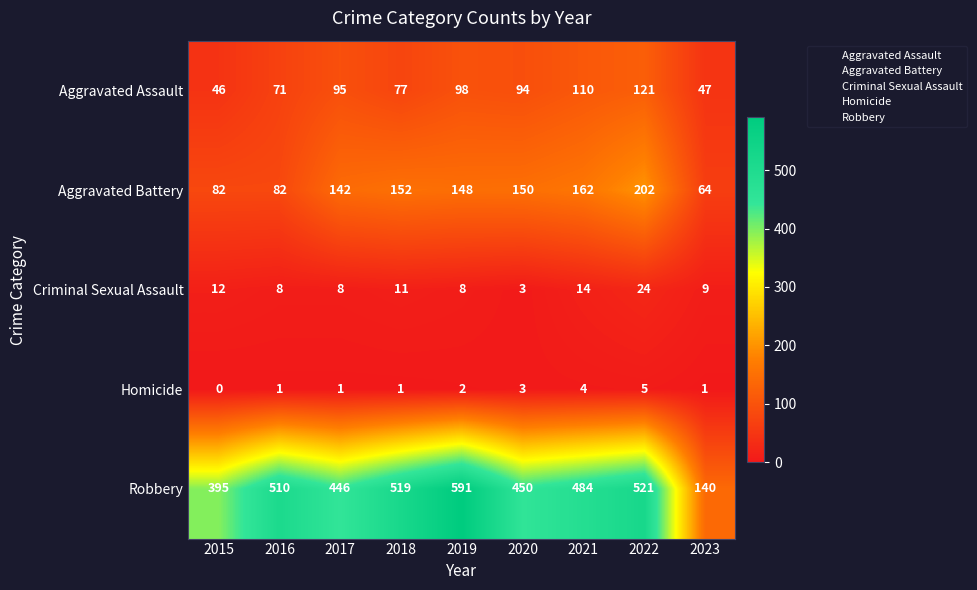

Which category has the lowest value across all series?

2015